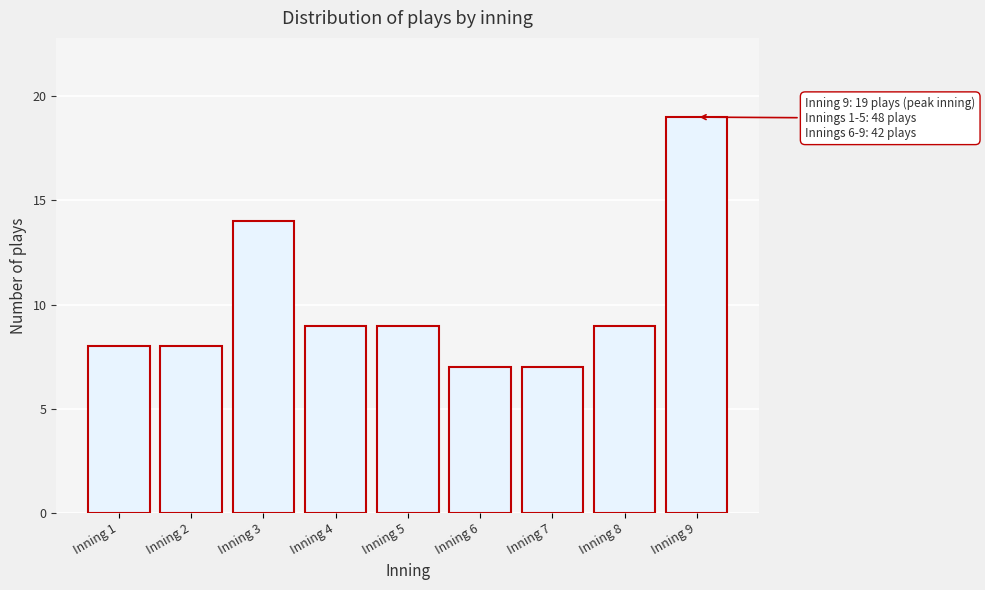

Reading left to right, list all the values displayed in this chart.

8	8	14	9	9	7	7	9	19